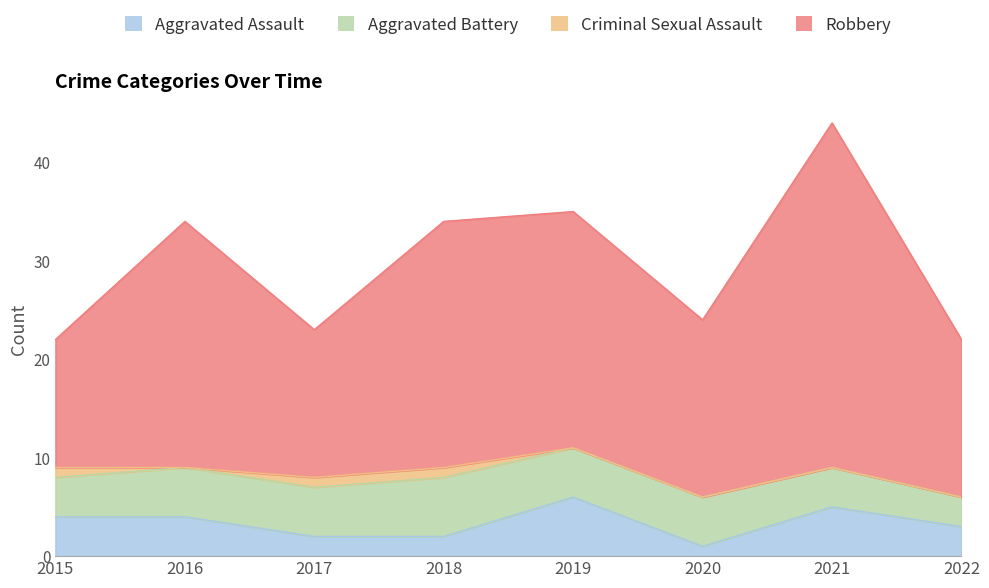

The Aggravated Assault series shows 2 at 2018. True or false?

True